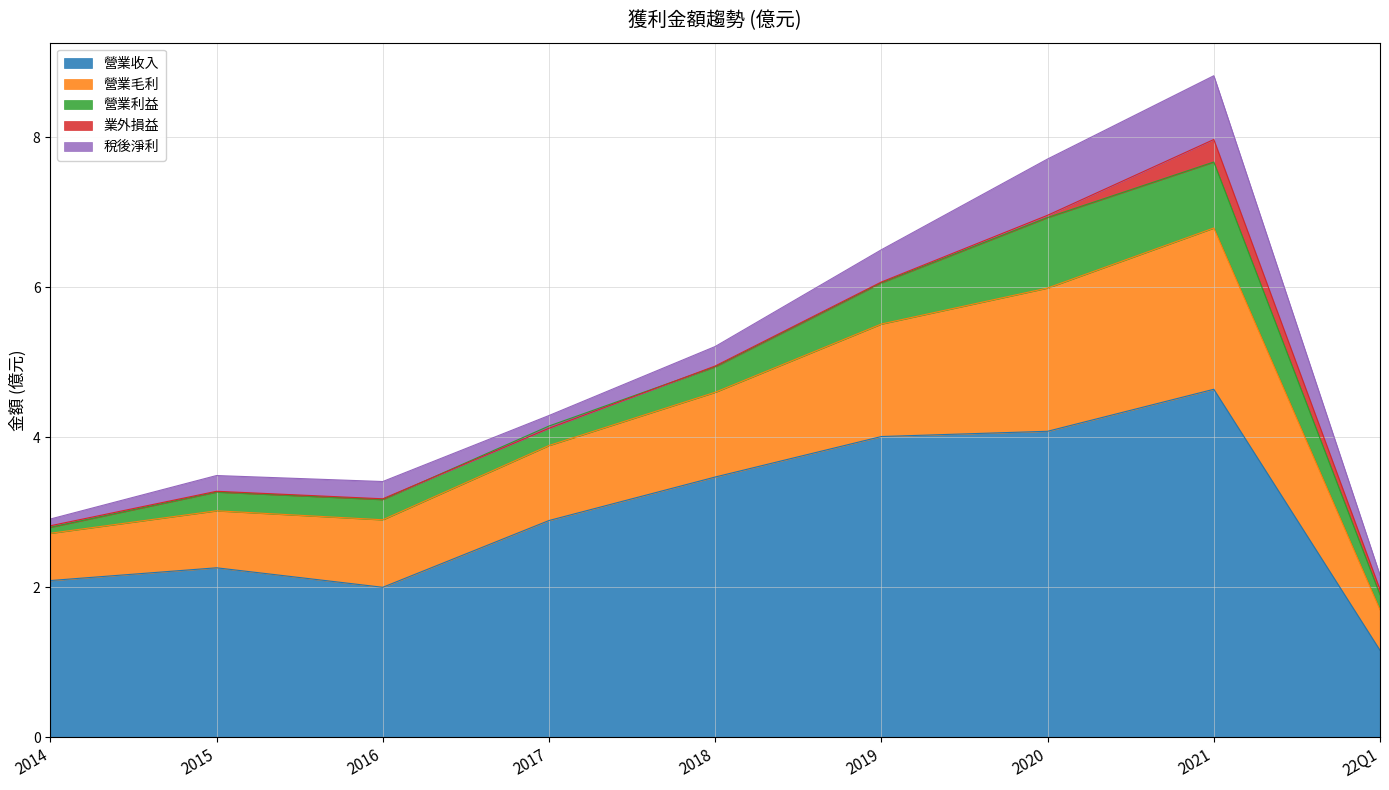

Is the value of 稅後淨利 at 2020 greater than the value of 營業收入 at 2021?

No